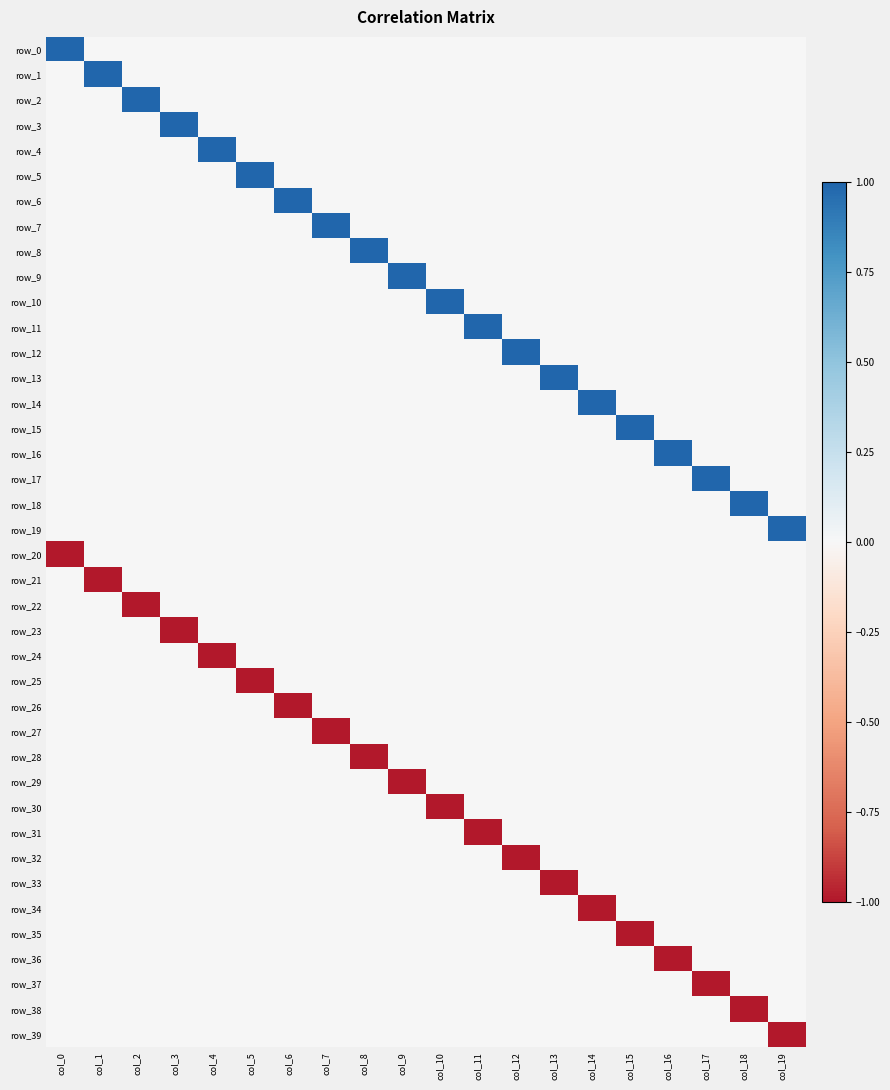

Reading left to right, transcribe all the data shown in this chart.

row_0: col_0=1	col_1=0	col_2=0	col_3=0	col_4=0	col_5=0	col_6=0	col_7=0	col_8=0	col_9=0	col_10=0	col_11=0	col_12=0	col_13=0	col_14=0	col_15=0	col_16=0	col_17=0	col_18=0	col_19=0
row_1: col_0=0	col_1=1	col_2=0	col_3=0	col_4=0	col_5=0	col_6=0	col_7=0	col_8=0	col_9=0	col_10=0	col_11=0	col_12=0	col_13=0	col_14=0	col_15=0	col_16=0	col_17=0	col_18=0	col_19=0
row_2: col_0=0	col_1=0	col_2=1	col_3=0	col_4=0	col_5=0	col_6=0	col_7=0	col_8=0	col_9=0	col_10=0	col_11=0	col_12=0	col_13=0	col_14=0	col_15=0	col_16=0	col_17=0	col_18=0	col_19=0
row_3: col_0=0	col_1=0	col_2=0	col_3=1	col_4=0	col_5=0	col_6=0	col_7=0	col_8=0	col_9=0	col_10=0	col_11=0	col_12=0	col_13=0	col_14=0	col_15=0	col_16=0	col_17=0	col_18=0	col_19=0
row_4: col_0=0	col_1=0	col_2=0	col_3=0	col_4=1	col_5=0	col_6=0	col_7=0	col_8=0	col_9=0	col_10=0	col_11=0	col_12=0	col_13=0	col_14=0	col_15=0	col_16=0	col_17=0	col_18=0	col_19=0
row_5: col_0=0	col_1=0	col_2=0	col_3=0	col_4=0	col_5=1	col_6=0	col_7=0	col_8=0	col_9=0	col_10=0	col_11=0	col_12=0	col_13=0	col_14=0	col_15=0	col_16=0	col_17=0	col_18=0	col_19=0
row_6: col_0=0	col_1=0	col_2=0	col_3=0	col_4=0	col_5=0	col_6=1	col_7=0	col_8=0	col_9=0	col_10=0	col_11=0	col_12=0	col_13=0	col_14=0	col_15=0	col_16=0	col_17=0	col_18=0	col_19=0
row_7: col_0=0	col_1=0	col_2=0	col_3=0	col_4=0	col_5=0	col_6=0	col_7=1	col_8=0	col_9=0	col_10=0	col_11=0	col_12=0	col_13=0	col_14=0	col_15=0	col_16=0	col_17=0	col_18=0	col_19=0
row_8: col_0=0	col_1=0	col_2=0	col_3=0	col_4=0	col_5=0	col_6=0	col_7=0	col_8=1	col_9=0	col_10=0	col_11=0	col_12=0	col_13=0	col_14=0	col_15=0	col_16=0	col_17=0	col_18=0	col_19=0
row_9: col_0=0	col_1=0	col_2=0	col_3=0	col_4=0	col_5=0	col_6=0	col_7=0	col_8=0	col_9=1	col_10=0	col_11=0	col_12=0	col_13=0	col_14=0	col_15=0	col_16=0	col_17=0	col_18=0	col_19=0
row_10: col_0=0	col_1=0	col_2=0	col_3=0	col_4=0	col_5=0	col_6=0	col_7=0	col_8=0	col_9=0	col_10=1	col_11=0	col_12=0	col_13=0	col_14=0	col_15=0	col_16=0	col_17=0	col_18=0	col_19=0
row_11: col_0=0	col_1=0	col_2=0	col_3=0	col_4=0	col_5=0	col_6=0	col_7=0	col_8=0	col_9=0	col_10=0	col_11=1	col_12=0	col_13=0	col_14=0	col_15=0	col_16=0	col_17=0	col_18=0	col_19=0
row_12: col_0=0	col_1=0	col_2=0	col_3=0	col_4=0	col_5=0	col_6=0	col_7=0	col_8=0	col_9=0	col_10=0	col_11=0	col_12=1	col_13=0	col_14=0	col_15=0	col_16=0	col_17=0	col_18=0	col_19=0
row_13: col_0=0	col_1=0	col_2=0	col_3=0	col_4=0	col_5=0	col_6=0	col_7=0	col_8=0	col_9=0	col_10=0	col_11=0	col_12=0	col_13=1	col_14=0	col_15=0	col_16=0	col_17=0	col_18=0	col_19=0
row_14: col_0=0	col_1=0	col_2=0	col_3=0	col_4=0	col_5=0	col_6=0	col_7=0	col_8=0	col_9=0	col_10=0	col_11=0	col_12=0	col_13=0	col_14=1	col_15=0	col_16=0	col_17=0	col_18=0	col_19=0
row_15: col_0=0	col_1=0	col_2=0	col_3=0	col_4=0	col_5=0	col_6=0	col_7=0	col_8=0	col_9=0	col_10=0	col_11=0	col_12=0	col_13=0	col_14=0	col_15=1	col_16=0	col_17=0	col_18=0	col_19=0
row_16: col_0=0	col_1=0	col_2=0	col_3=0	col_4=0	col_5=0	col_6=0	col_7=0	col_8=0	col_9=0	col_10=0	col_11=0	col_12=0	col_13=0	col_14=0	col_15=0	col_16=1	col_17=0	col_18=0	col_19=0
row_17: col_0=0	col_1=0	col_2=0	col_3=0	col_4=0	col_5=0	col_6=0	col_7=0	col_8=0	col_9=0	col_10=0	col_11=0	col_12=0	col_13=0	col_14=0	col_15=0	col_16=0	col_17=1	col_18=0	col_19=0
row_18: col_0=0	col_1=0	col_2=0	col_3=0	col_4=0	col_5=0	col_6=0	col_7=0	col_8=0	col_9=0	col_10=0	col_11=0	col_12=0	col_13=0	col_14=0	col_15=0	col_16=0	col_17=0	col_18=1	col_19=0
row_19: col_0=0	col_1=0	col_2=0	col_3=0	col_4=0	col_5=0	col_6=0	col_7=0	col_8=0	col_9=0	col_10=0	col_11=0	col_12=0	col_13=0	col_14=0	col_15=0	col_16=0	col_17=0	col_18=0	col_19=1
row_20: col_0=-1	col_1=0	col_2=0	col_3=0	col_4=0	col_5=0	col_6=0	col_7=0	col_8=0	col_9=0	col_10=0	col_11=0	col_12=0	col_13=0	col_14=0	col_15=0	col_16=0	col_17=0	col_18=0	col_19=0
row_21: col_0=0	col_1=-1	col_2=0	col_3=0	col_4=0	col_5=0	col_6=0	col_7=0	col_8=0	col_9=0	col_10=0	col_11=0	col_12=0	col_13=0	col_14=0	col_15=0	col_16=0	col_17=0	col_18=0	col_19=0
row_22: col_0=0	col_1=0	col_2=-1	col_3=0	col_4=0	col_5=0	col_6=0	col_7=0	col_8=0	col_9=0	col_10=0	col_11=0	col_12=0	col_13=0	col_14=0	col_15=0	col_16=0	col_17=0	col_18=0	col_19=0
row_23: col_0=0	col_1=0	col_2=0	col_3=-1	col_4=0	col_5=0	col_6=0	col_7=0	col_8=0	col_9=0	col_10=0	col_11=0	col_12=0	col_13=0	col_14=0	col_15=0	col_16=0	col_17=0	col_18=0	col_19=0
row_24: col_0=0	col_1=0	col_2=0	col_3=0	col_4=-1	col_5=0	col_6=0	col_7=0	col_8=0	col_9=0	col_10=0	col_11=0	col_12=0	col_13=0	col_14=0	col_15=0	col_16=0	col_17=0	col_18=0	col_19=0
row_25: col_0=0	col_1=0	col_2=0	col_3=0	col_4=0	col_5=-1	col_6=0	col_7=0	col_8=0	col_9=0	col_10=0	col_11=0	col_12=0	col_13=0	col_14=0	col_15=0	col_16=0	col_17=0	col_18=0	col_19=0
row_26: col_0=0	col_1=0	col_2=0	col_3=0	col_4=0	col_5=0	col_6=-1	col_7=0	col_8=0	col_9=0	col_10=0	col_11=0	col_12=0	col_13=0	col_14=0	col_15=0	col_16=0	col_17=0	col_18=0	col_19=0
row_27: col_0=0	col_1=0	col_2=0	col_3=0	col_4=0	col_5=0	col_6=0	col_7=-1	col_8=0	col_9=0	col_10=0	col_11=0	col_12=0	col_13=0	col_14=0	col_15=0	col_16=0	col_17=0	col_18=0	col_19=0
row_28: col_0=0	col_1=0	col_2=0	col_3=0	col_4=0	col_5=0	col_6=0	col_7=0	col_8=-1	col_9=0	col_10=0	col_11=0	col_12=0	col_13=0	col_14=0	col_15=0	col_16=0	col_17=0	col_18=0	col_19=0
row_29: col_0=0	col_1=0	col_2=0	col_3=0	col_4=0	col_5=0	col_6=0	col_7=0	col_8=0	col_9=-1	col_10=0	col_11=0	col_12=0	col_13=0	col_14=0	col_15=0	col_16=0	col_17=0	col_18=0	col_19=0
row_30: col_0=0	col_1=0	col_2=0	col_3=0	col_4=0	col_5=0	col_6=0	col_7=0	col_8=0	col_9=0	col_10=-1	col_11=0	col_12=0	col_13=0	col_14=0	col_15=0	col_16=0	col_17=0	col_18=0	col_19=0
row_31: col_0=0	col_1=0	col_2=0	col_3=0	col_4=0	col_5=0	col_6=0	col_7=0	col_8=0	col_9=0	col_10=0	col_11=-1	col_12=0	col_13=0	col_14=0	col_15=0	col_16=0	col_17=0	col_18=0	col_19=0
row_32: col_0=0	col_1=0	col_2=0	col_3=0	col_4=0	col_5=0	col_6=0	col_7=0	col_8=0	col_9=0	col_10=0	col_11=0	col_12=-1	col_13=0	col_14=0	col_15=0	col_16=0	col_17=0	col_18=0	col_19=0
row_33: col_0=0	col_1=0	col_2=0	col_3=0	col_4=0	col_5=0	col_6=0	col_7=0	col_8=0	col_9=0	col_10=0	col_11=0	col_12=0	col_13=-1	col_14=0	col_15=0	col_16=0	col_17=0	col_18=0	col_19=0
row_34: col_0=0	col_1=0	col_2=0	col_3=0	col_4=0	col_5=0	col_6=0	col_7=0	col_8=0	col_9=0	col_10=0	col_11=0	col_12=0	col_13=0	col_14=-1	col_15=0	col_16=0	col_17=0	col_18=0	col_19=0
row_35: col_0=0	col_1=0	col_2=0	col_3=0	col_4=0	col_5=0	col_6=0	col_7=0	col_8=0	col_9=0	col_10=0	col_11=0	col_12=0	col_13=0	col_14=0	col_15=-1	col_16=0	col_17=0	col_18=0	col_19=0
row_36: col_0=0	col_1=0	col_2=0	col_3=0	col_4=0	col_5=0	col_6=0	col_7=0	col_8=0	col_9=0	col_10=0	col_11=0	col_12=0	col_13=0	col_14=0	col_15=0	col_16=-1	col_17=0	col_18=0	col_19=0
row_37: col_0=0	col_1=0	col_2=0	col_3=0	col_4=0	col_5=0	col_6=0	col_7=0	col_8=0	col_9=0	col_10=0	col_11=0	col_12=0	col_13=0	col_14=0	col_15=0	col_16=0	col_17=-1	col_18=0	col_19=0
row_38: col_0=0	col_1=0	col_2=0	col_3=0	col_4=0	col_5=0	col_6=0	col_7=0	col_8=0	col_9=0	col_10=0	col_11=0	col_12=0	col_13=0	col_14=0	col_15=0	col_16=0	col_17=0	col_18=-1	col_19=0
row_39: col_0=0	col_1=0	col_2=0	col_3=0	col_4=0	col_5=0	col_6=0	col_7=0	col_8=0	col_9=0	col_10=0	col_11=0	col_12=0	col_13=0	col_14=0	col_15=0	col_16=0	col_17=0	col_18=0	col_19=-1